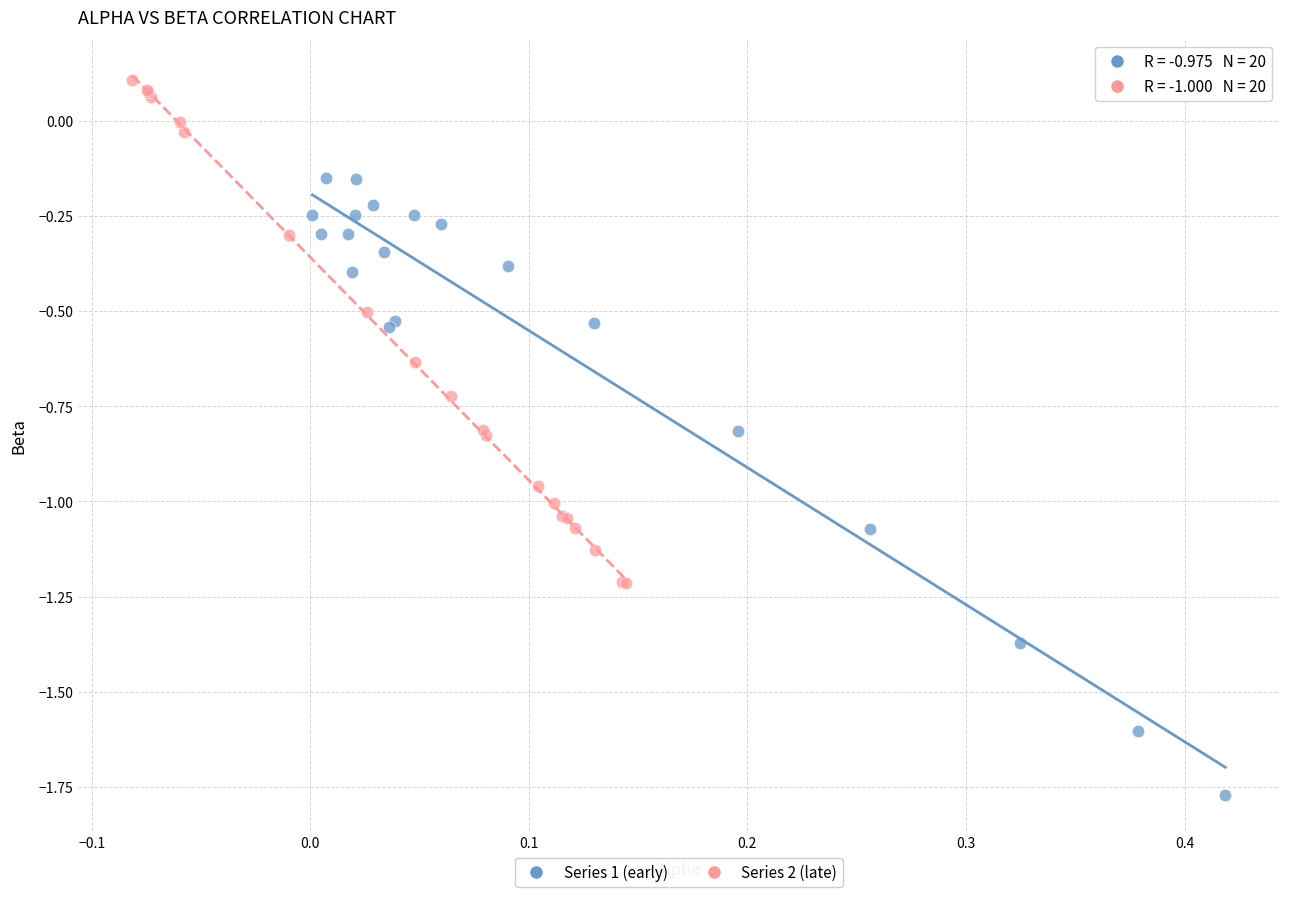

Which series has the largest Y range (max minus min)?

Series 1 (early)